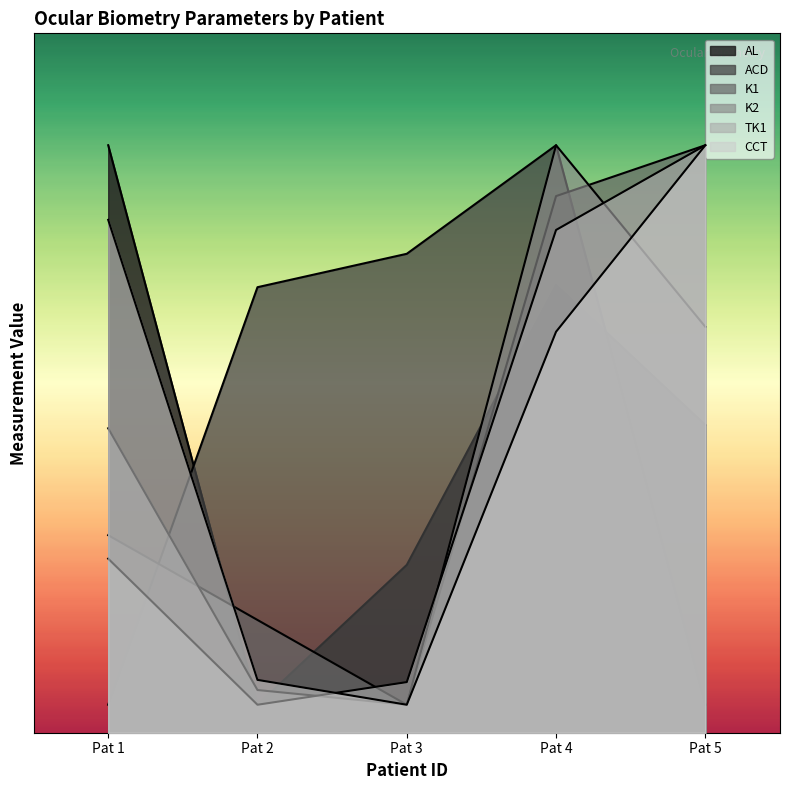

Between Pat 1 and Pat 2, which series saw the biggest shift?

AL